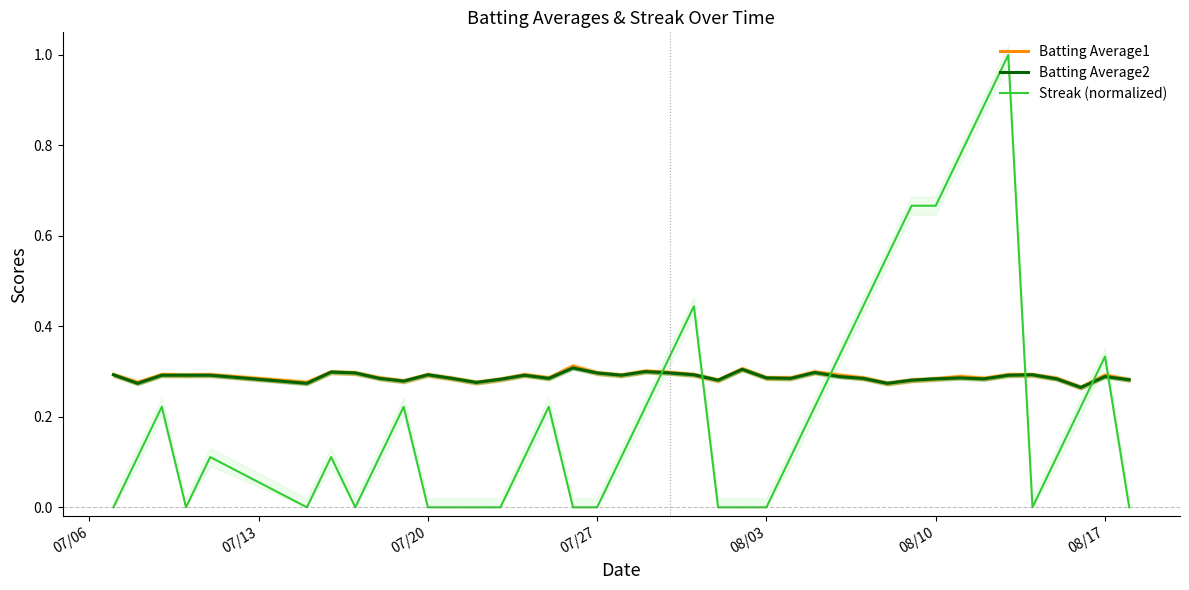

What are all the series names shown in the legend?

Batting Average1, Batting Average2, Streak (normalized)